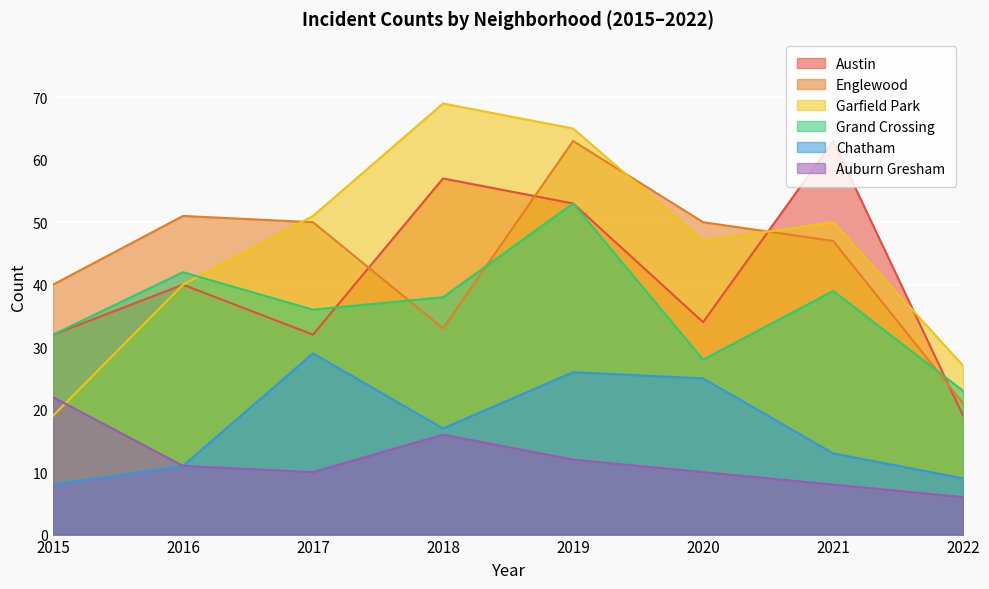

Which series changed the most between 2017 and 2020?

Grand Crossing